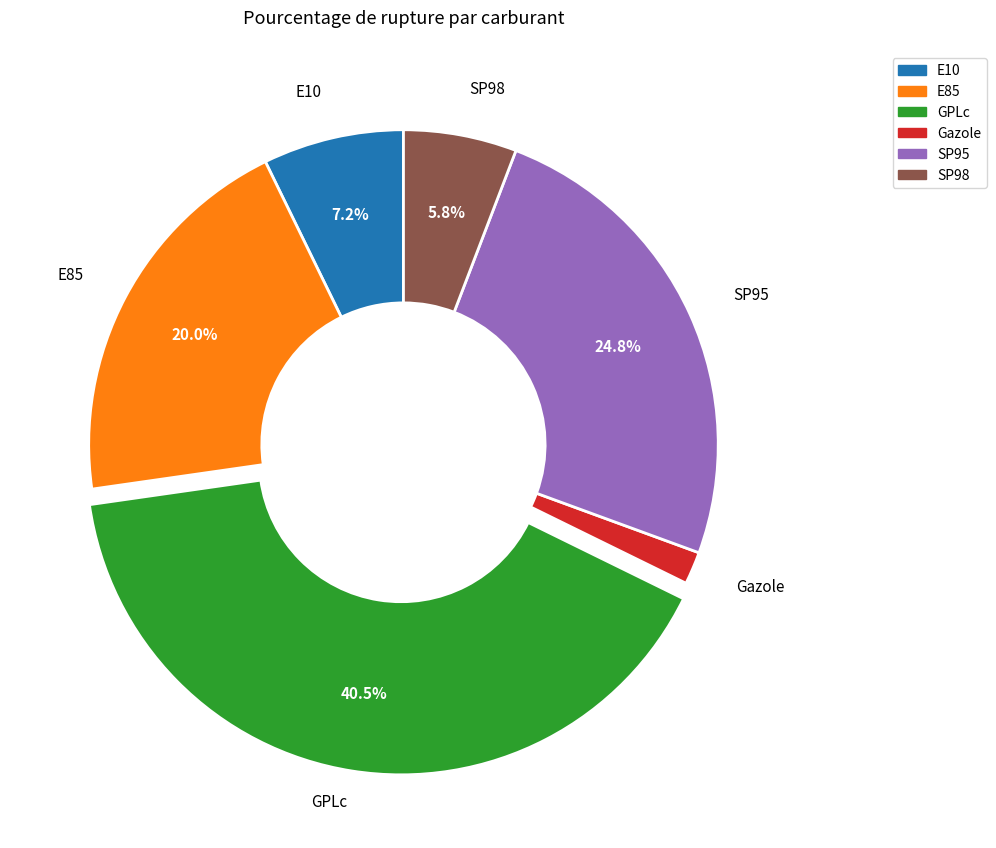

Between Gazole and E10, which is larger?

E10